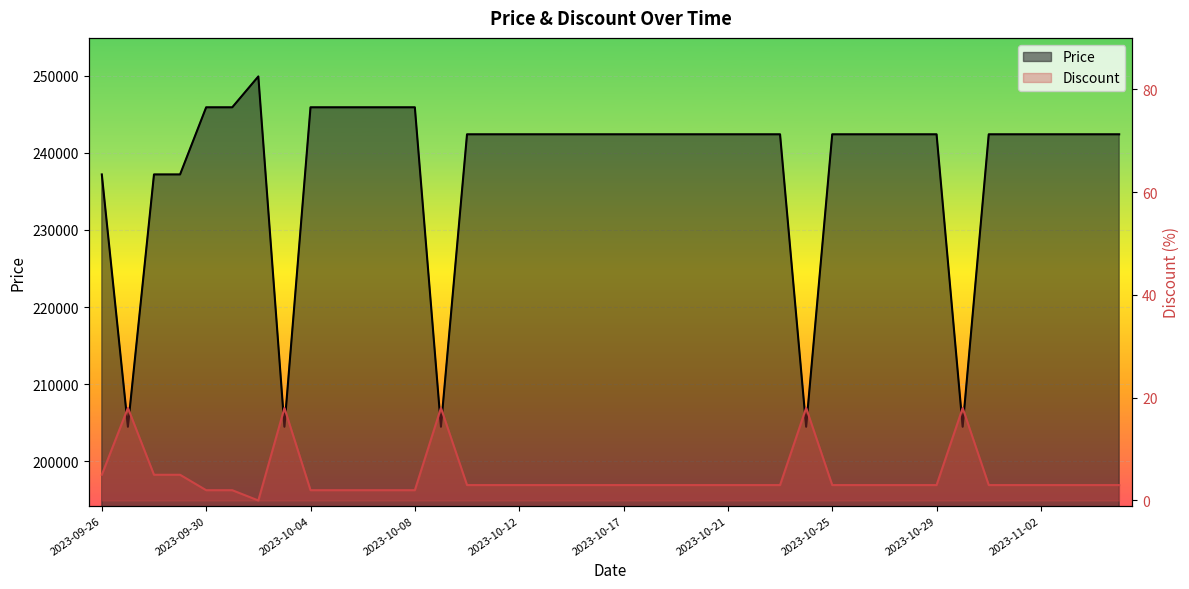

The value of Price at 21 is 242400. True or false?

True